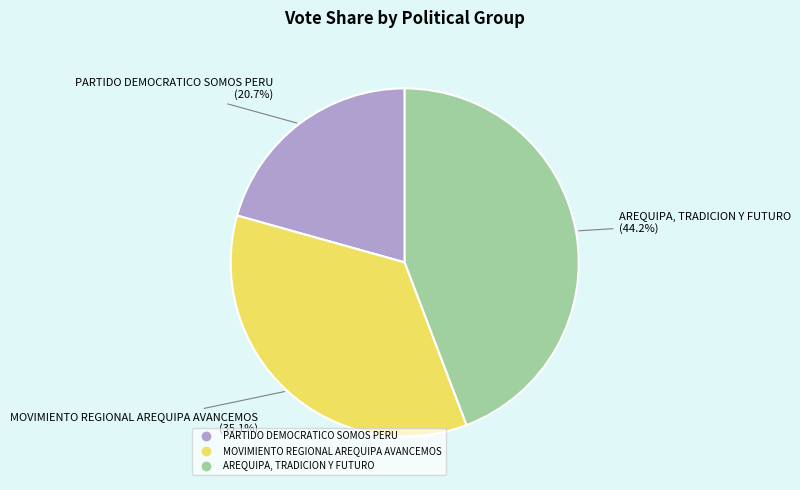

Between MOVIMIENTO REGIONAL AREQUIPA AVANCEMOS and AREQUIPA, TRADICION Y FUTURO, which is larger?

AREQUIPA, TRADICION Y FUTURO